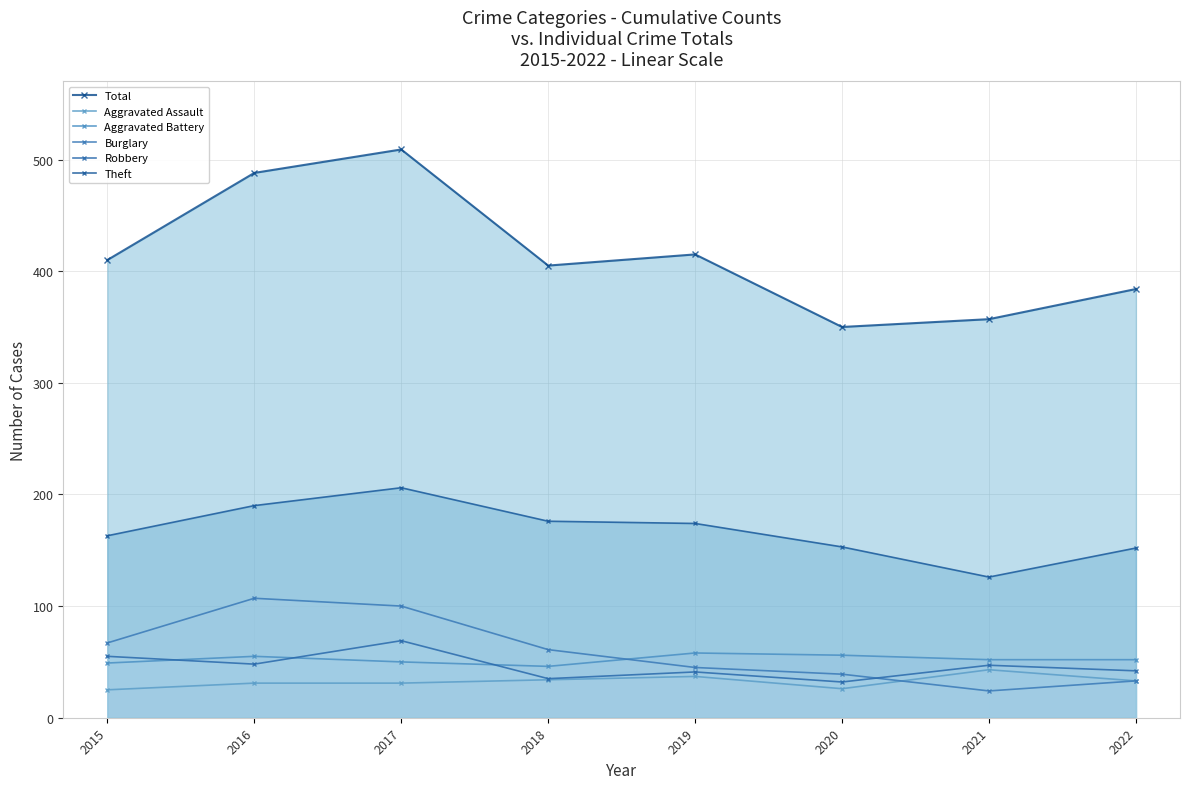

Count the number of data series in this chart.

6